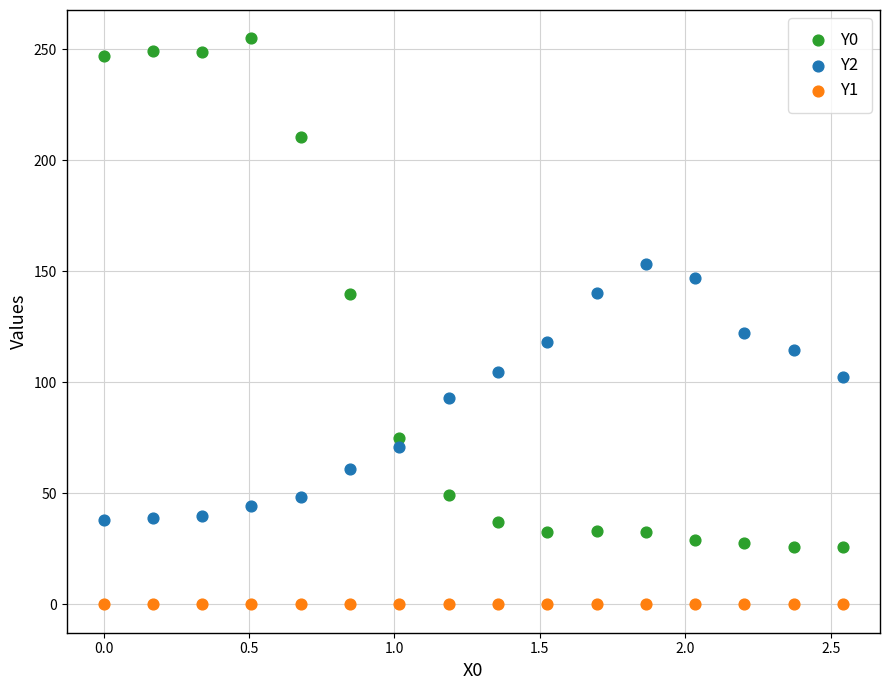

Which series contains the highest Y value?

Y0